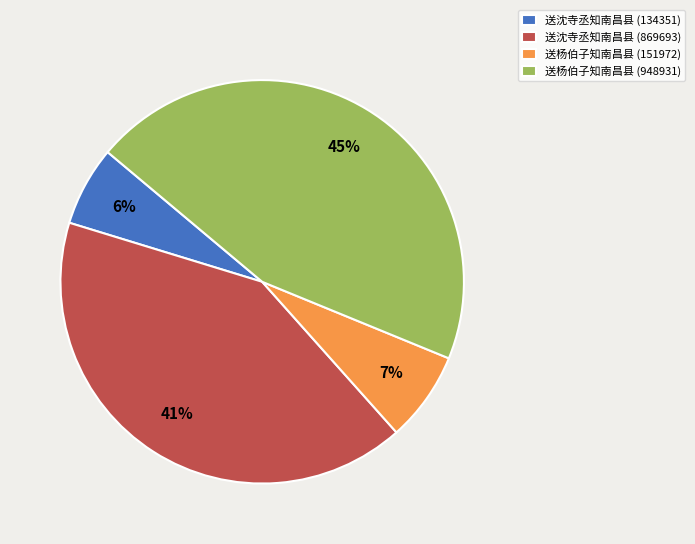

What percentage is the 送沈寺丞知南昌县 (134351) slice, to the nearest percent?

6%